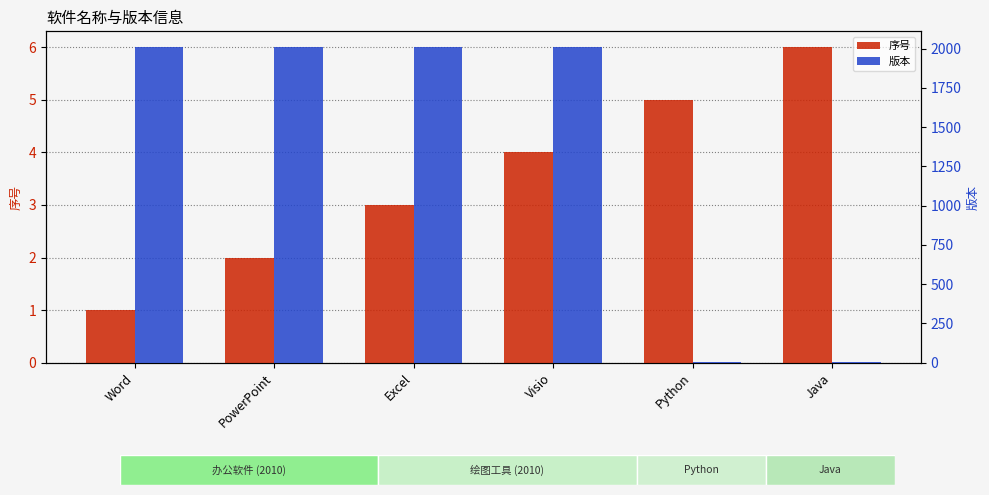

What is the difference between the 序号 values at Excel and Word?

2.0